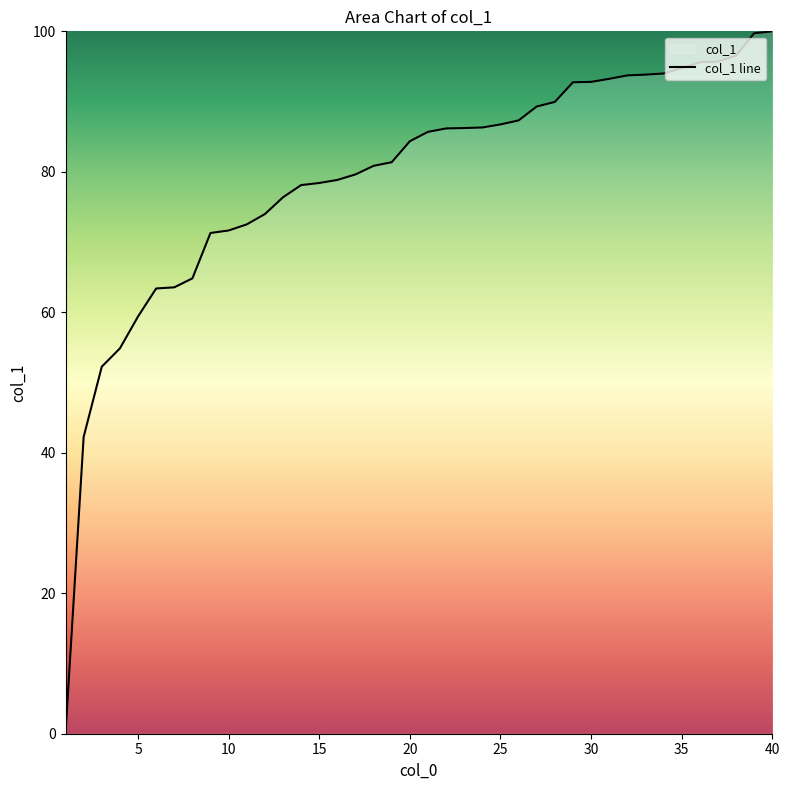

Does the chart display data point markers on the line(s)?

No